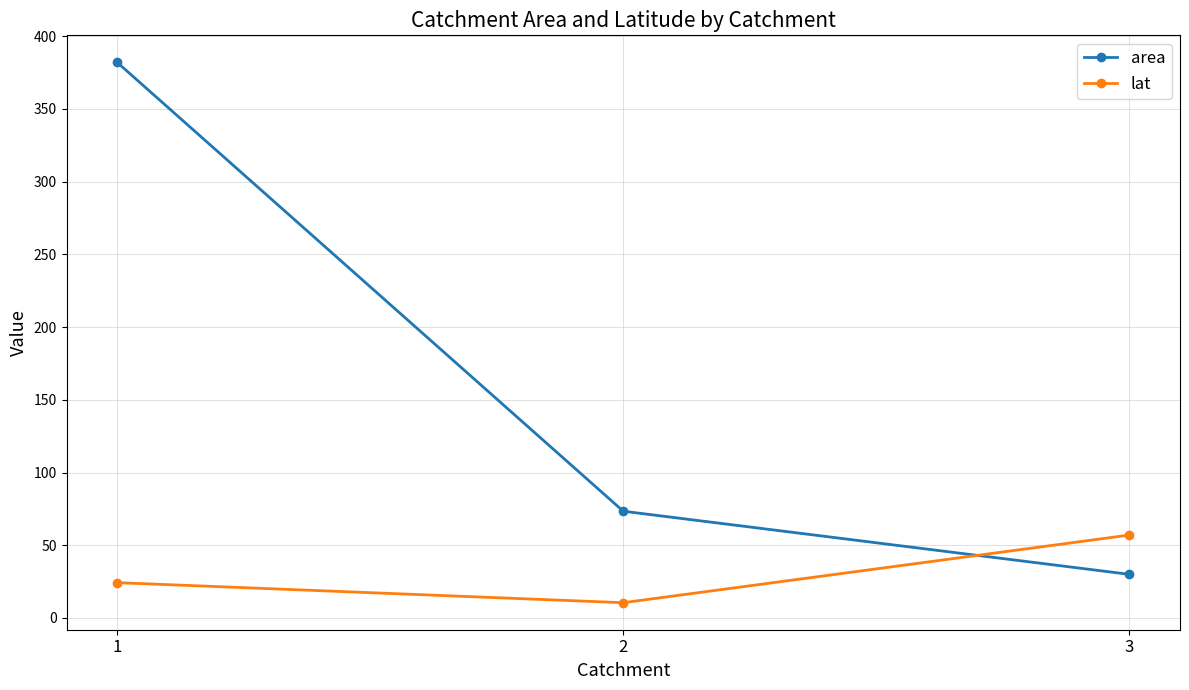

At 1, list the series in order from largest to smallest.

area, lat